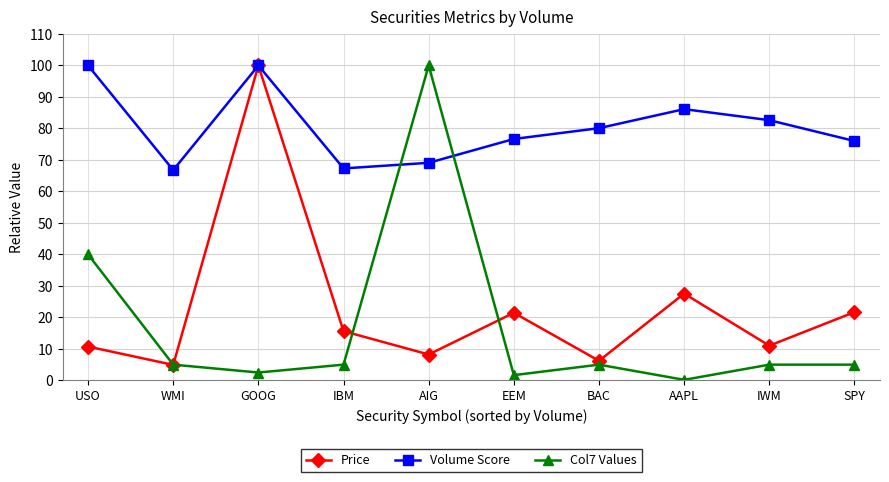

What is the difference between the maximum and minimum values in the Price series?

95.1